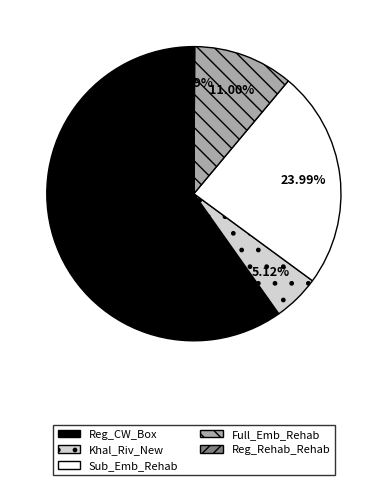

Which category accounts for the majority?

Reg_CW_Box